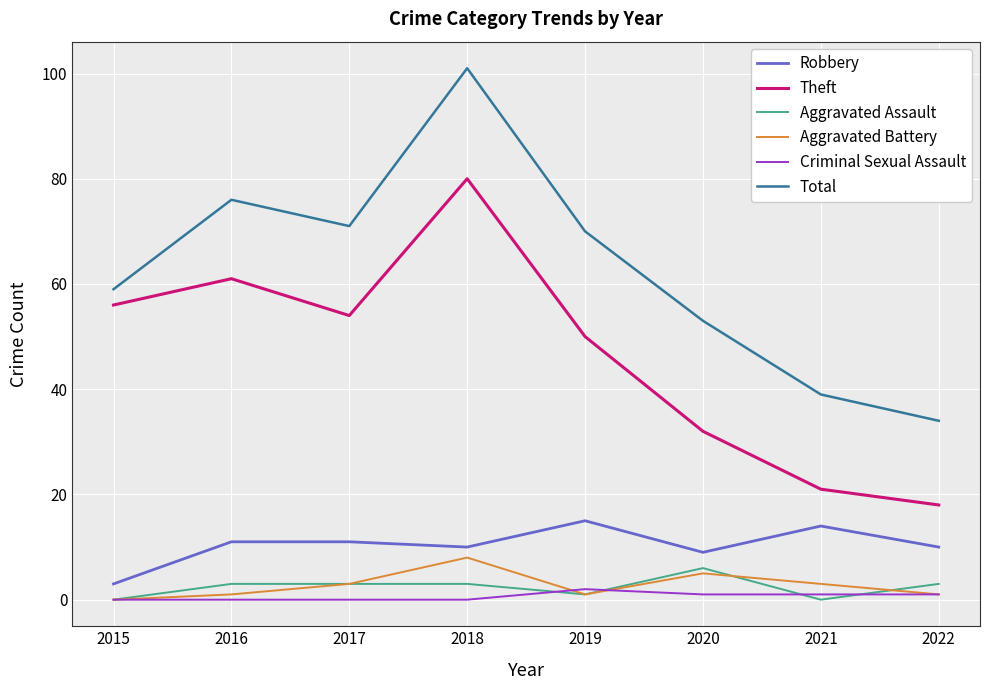

What value does the Aggravated Assault series have at 2018?

3